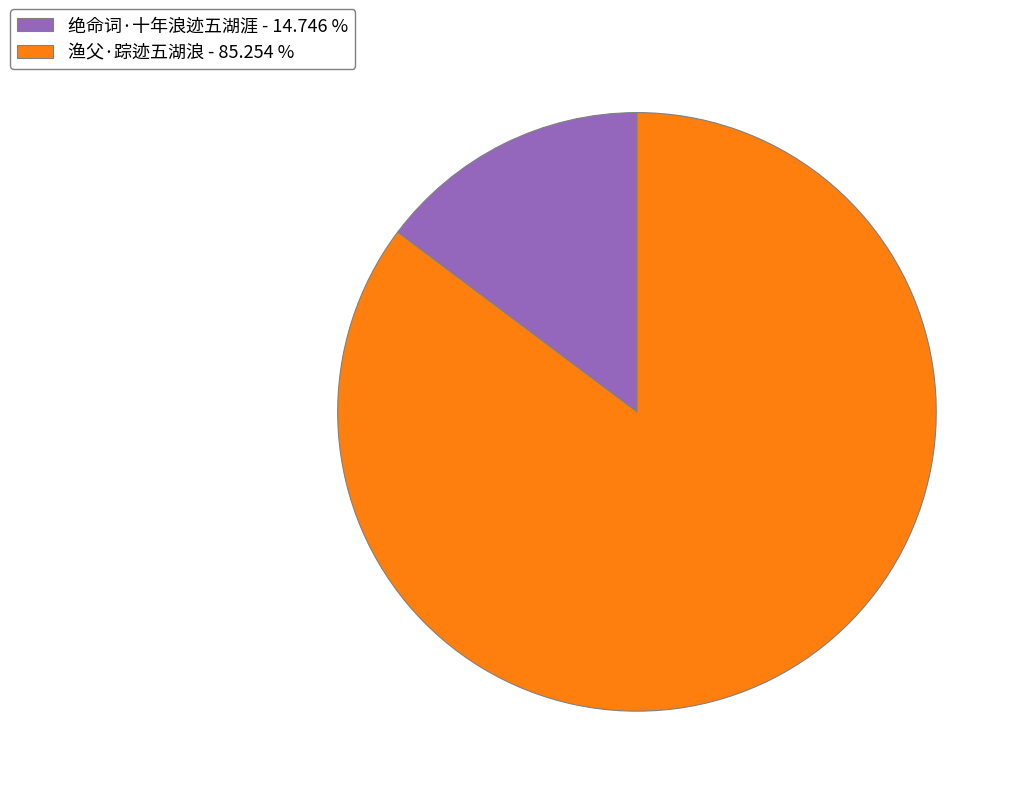

How many segments does this pie chart have?

2